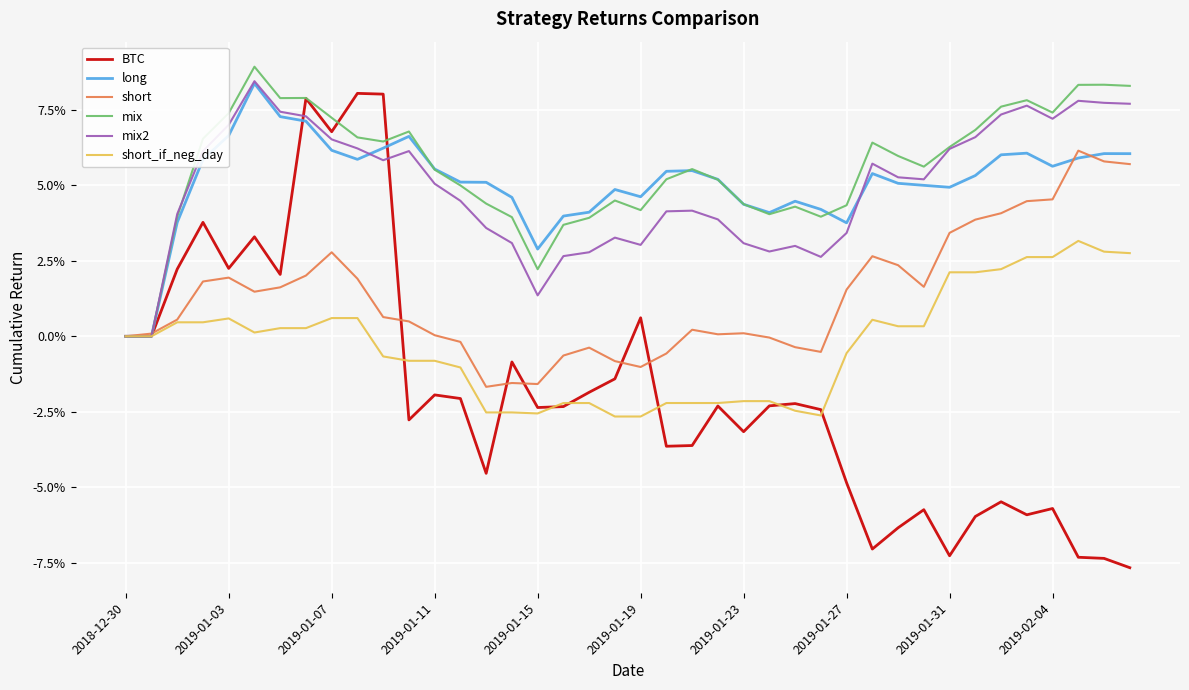

Reading right to left, list all the values displayed in this chart.

BTC: -0.1	-0.1	-0.1	-0.1	-0.1	-0.1	-0.1	-0.1	-0.1	-0.1	-0.1	-0.0	-0.0	-0.0	-0.0	-0.0	-0.0	-0.0	-0.0	0.0	-0.0	-0.0	-0.0	-0.0	-0.0	-0.0	-0.0	-0.0	-0.0	0.1	0.1	0.1	0.1	0.0	0.0	0.0	0.0	0.0	0.0	0.0
long: 0.1	0.1	0.1	0.1	0.1	0.1	0.1	0.0	0.1	0.1	0.1	0.0	0.0	0.0	0.0	0.0	0.1	0.1	0.1	0.0	0.0	0.0	0.0	0.0	0.0	0.1	0.1	0.1	0.1	0.1	0.1	0.1	0.1	0.1	0.1	0.1	0.1	0.0	0.0	0.0
short: 0.1	0.1	0.1	0.0	0.0	0.0	0.0	0.0	0.0	0.0	0.0	0.0	-0.0	-0.0	-0.0	0.0	0.0	0.0	-0.0	-0.0	-0.0	-0.0	-0.0	-0.0	-0.0	-0.0	-0.0	0.0	0.0	0.0	0.0	0.0	0.0	0.0	0.0	0.0	0.0	0.0	0.0	0.0
mix: 0.1	0.1	0.1	0.1	0.1	0.1	0.1	0.1	0.1	0.1	0.1	0.0	0.0	0.0	0.0	0.0	0.1	0.1	0.1	0.0	0.0	0.0	0.0	0.0	0.0	0.0	0.0	0.1	0.1	0.1	0.1	0.1	0.1	0.1	0.1	0.1	0.1	0.0	0.0	0.0
mix2: 0.1	0.1	0.1	0.1	0.1	0.1	0.1	0.1	0.1	0.1	0.1	0.0	0.0	0.0	0.0	0.0	0.0	0.0	0.0	0.0	0.0	0.0	0.0	0.0	0.0	0.0	0.0	0.1	0.1	0.1	0.1	0.1	0.1	0.1	0.1	0.1	0.1	0.0	0.0	0.0
short_if_neg_day: 0.0	0.0	0.0	0.0	0.0	0.0	0.0	0.0	0.0	0.0	0.0	-0.0	-0.0	-0.0	-0.0	-0.0	-0.0	-0.0	-0.0	-0.0	-0.0	-0.0	-0.0	-0.0	-0.0	-0.0	-0.0	-0.0	-0.0	-0.0	0.0	0.0	0.0	0.0	0.0	0.0	0.0	0.0	0.0	0.0